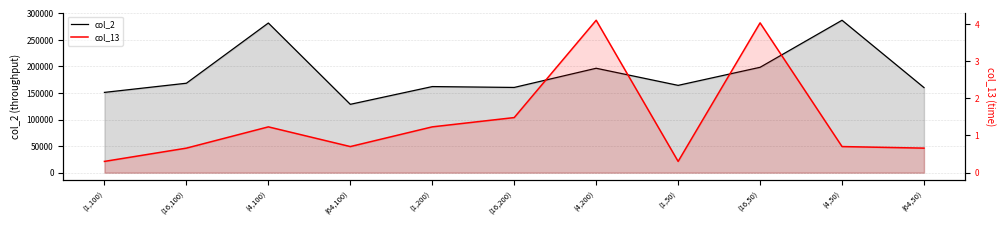

True or false: col_2 and col_13 intersect in this chart.

False